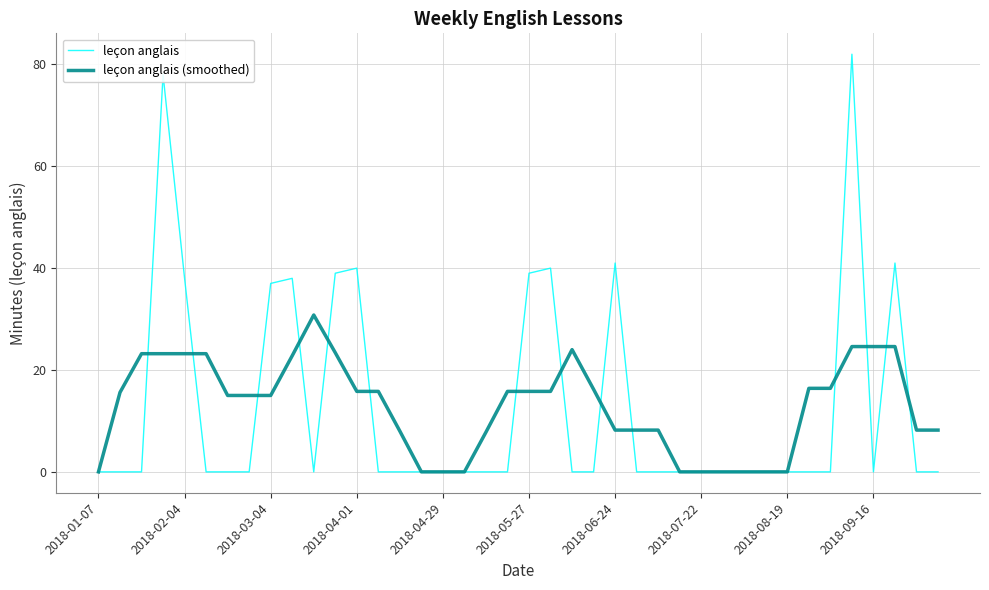

Rank the series by their maximum value, from lowest to highest.

leçon anglais (smoothed), leçon anglais